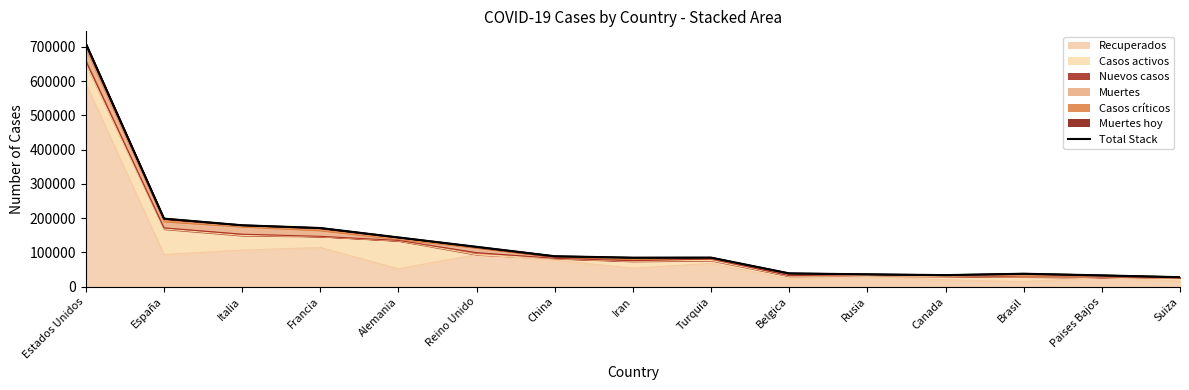

At which label does the data first exceed 84870?

Estados Unidos